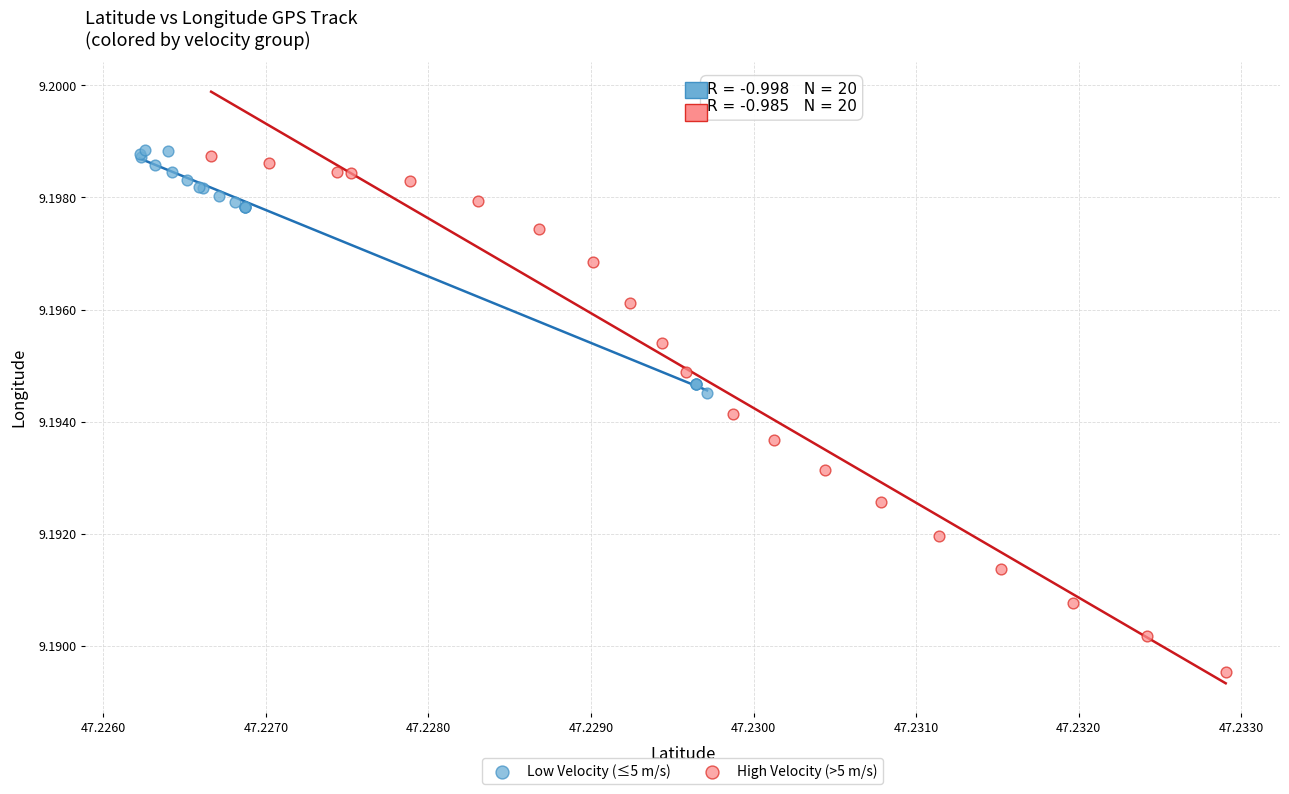

Which series contains the lowest Y value?

High Velocity (>5 m/s)